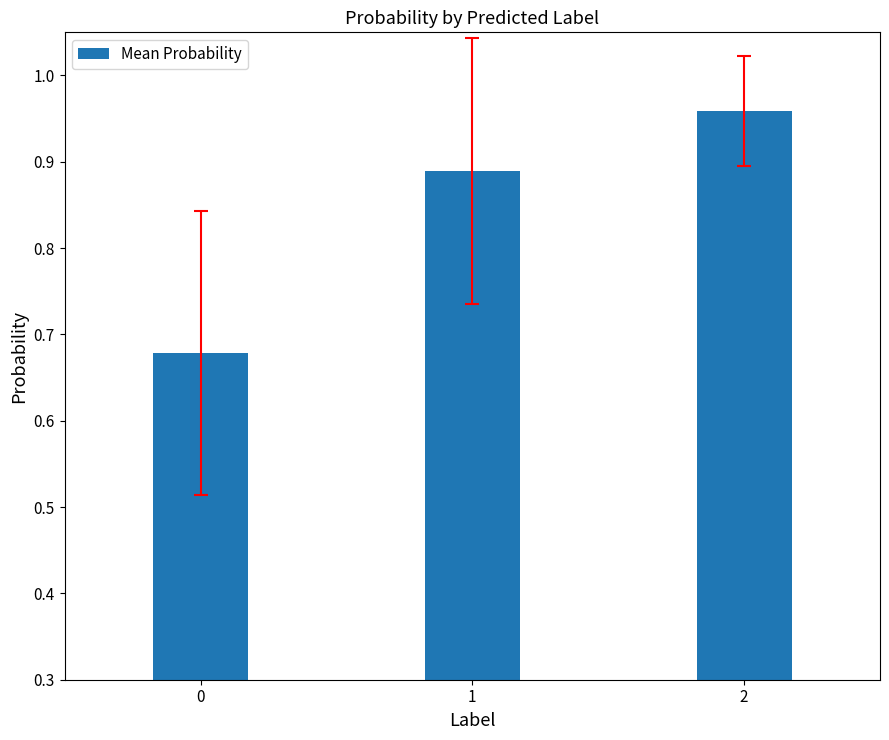

What is the difference between the maximum and second lowest values?

0.1